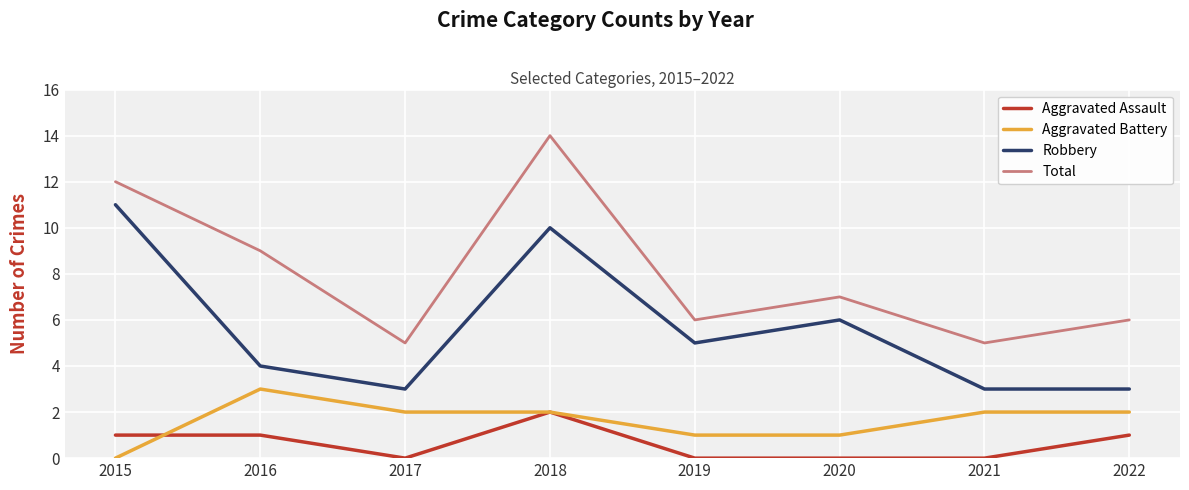

What is the total value across all series at 2018?

28